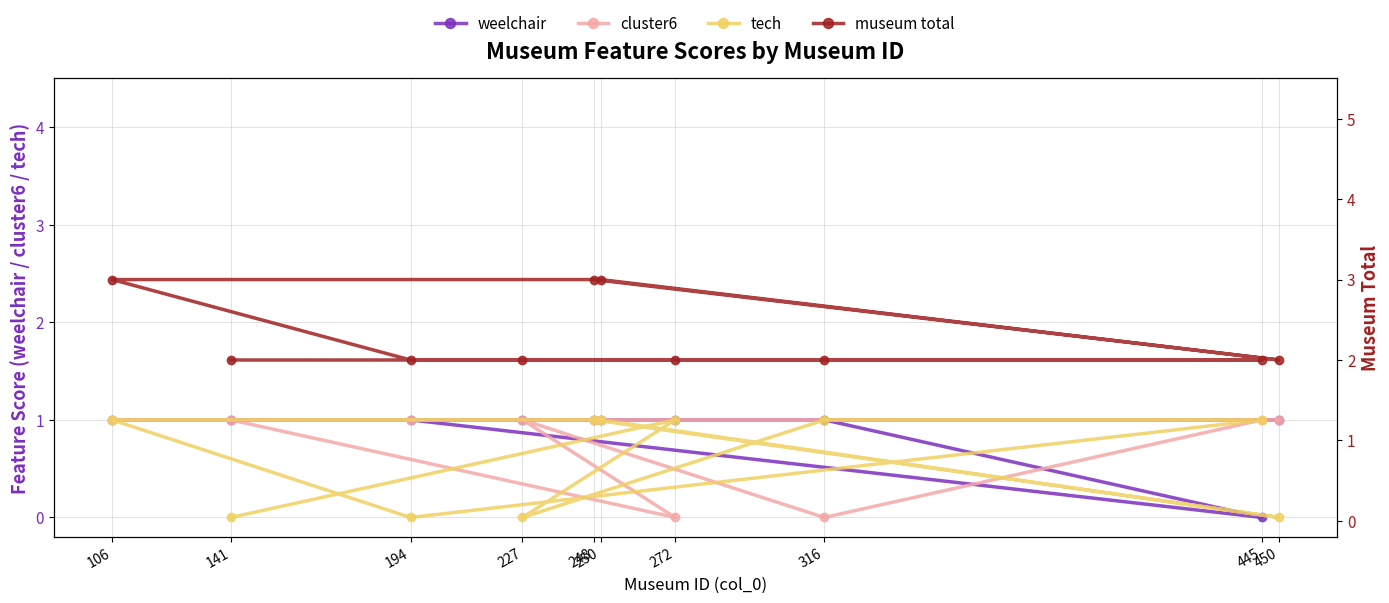

At which category does the chart reach its peak across all series?

250